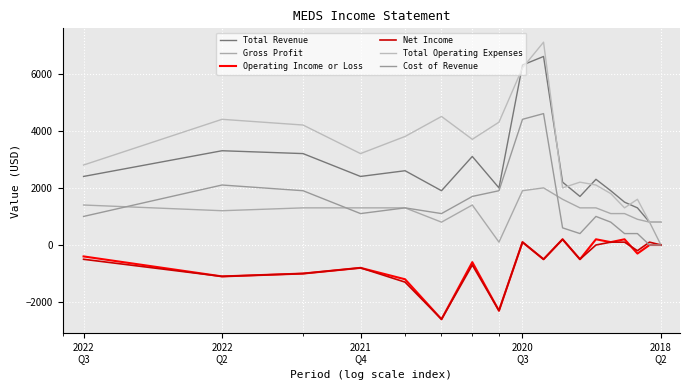

What is the difference between the second highest and second lowest values in the Total Operating Expenses series?

5400